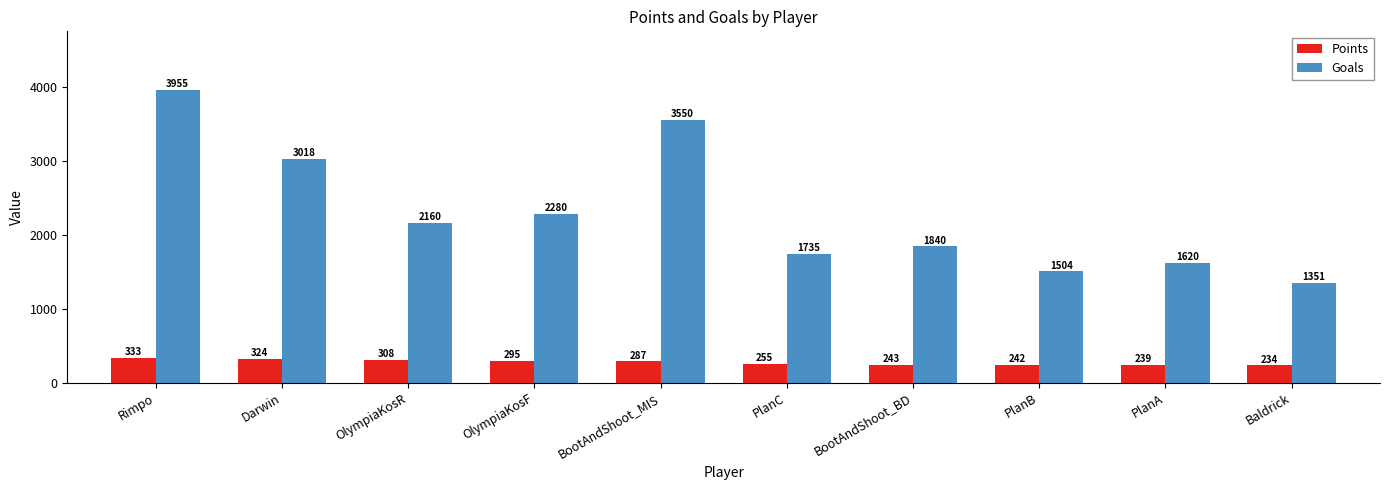

Which series has the widest spread of values?

Goals